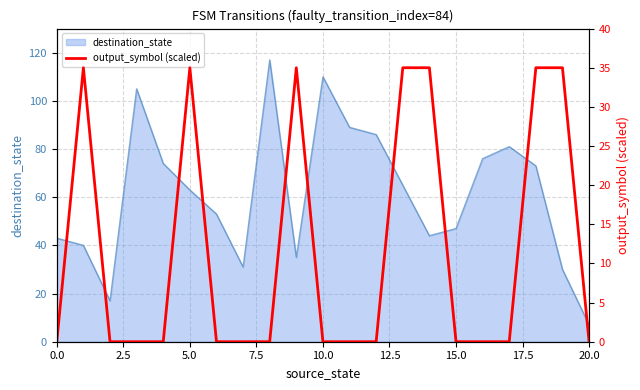

The chart shows a value of 46 at 14. True or false?

False